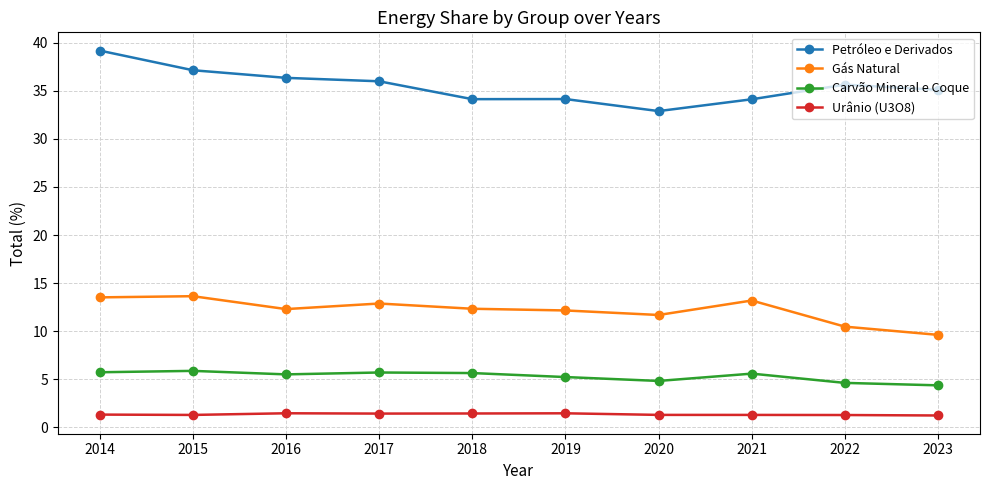

True or false: Carvão Mineral e Coque has a value of 8.2 at 2022.

False